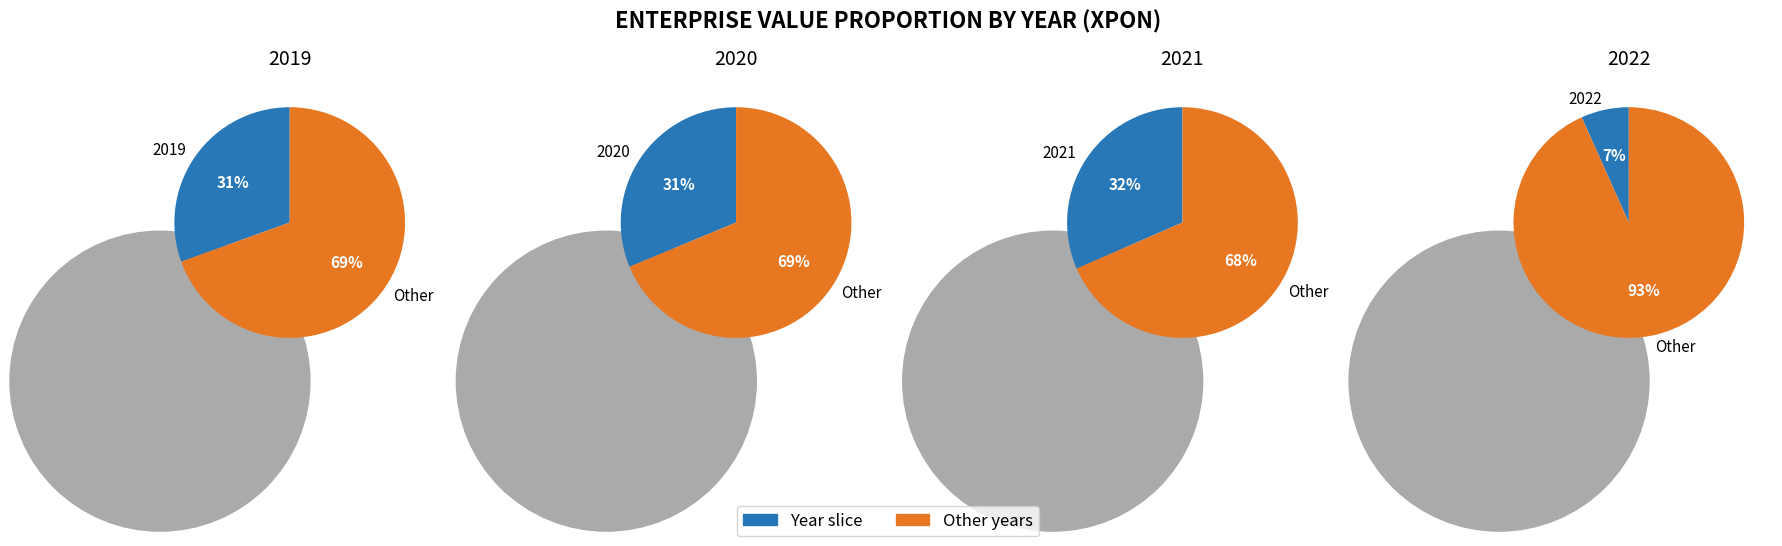

Does 2022 account for over 50% of the chart?

No